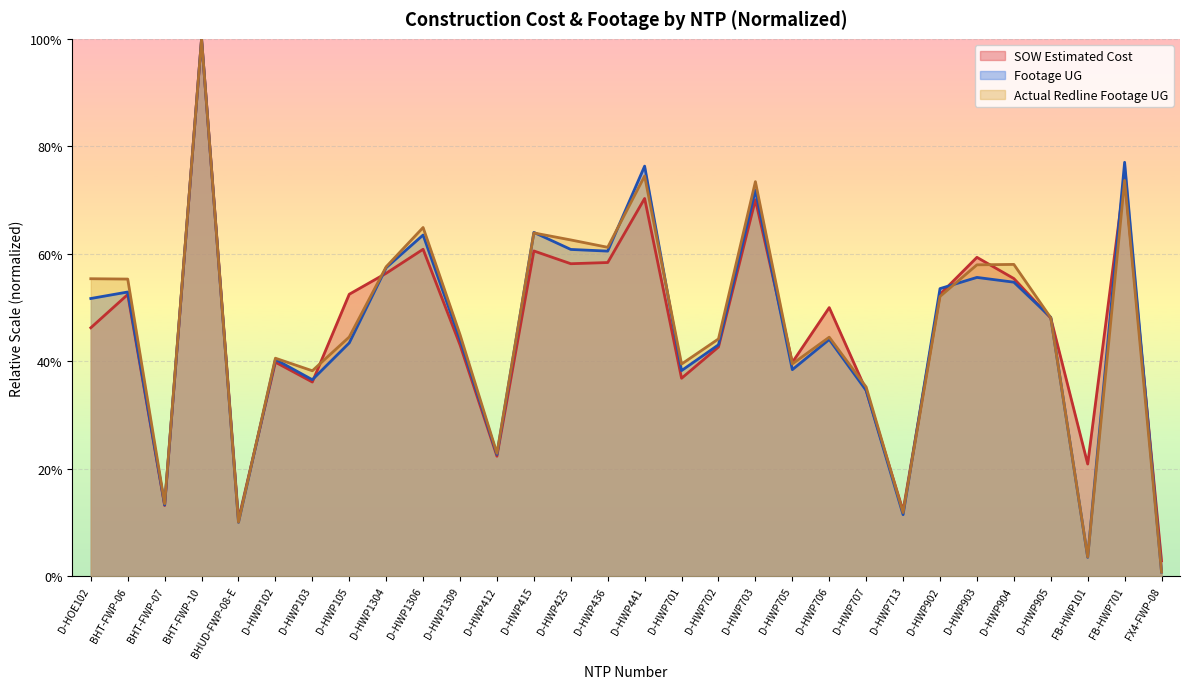

Which has a higher value, D-HWP105 or D-HWP706?

D-HWP105